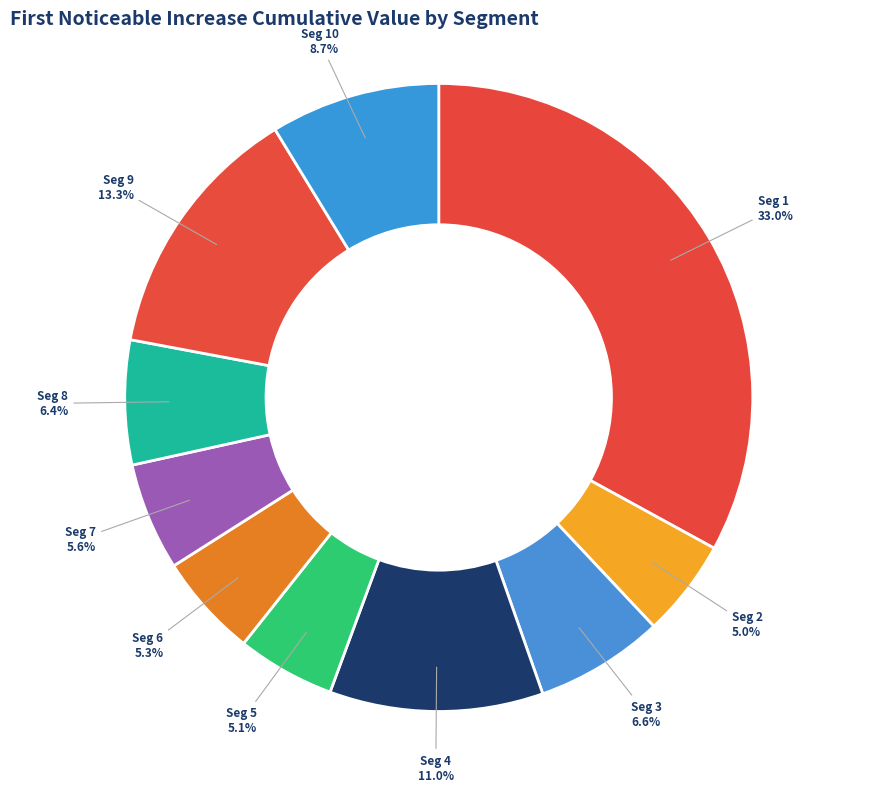

What is the largest slice in the pie chart?

signal segment 1